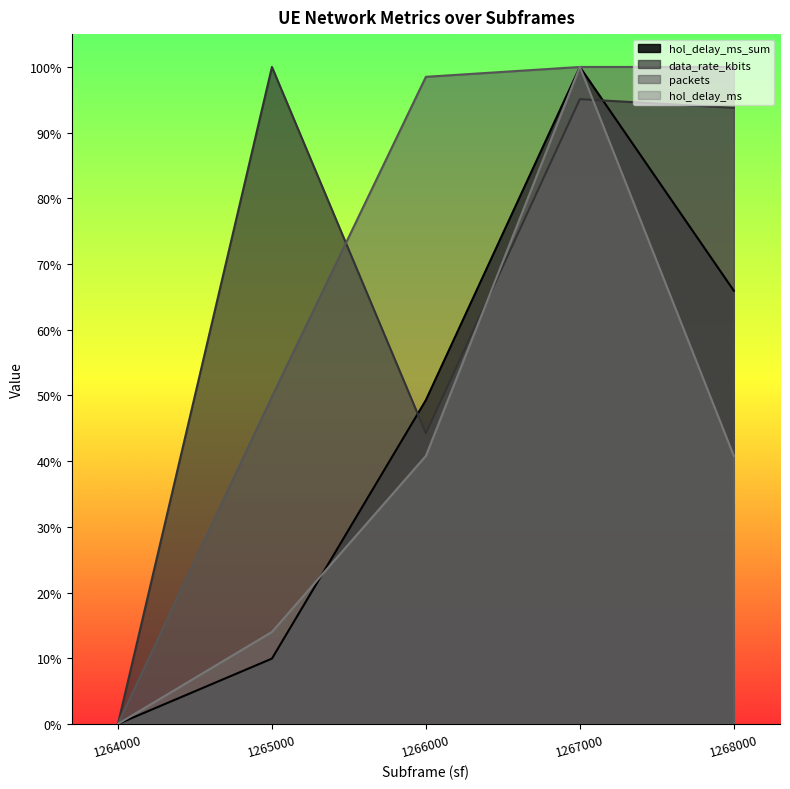

True or false: hol_delay_ms has more than 1 points higher than both neighbors.

False